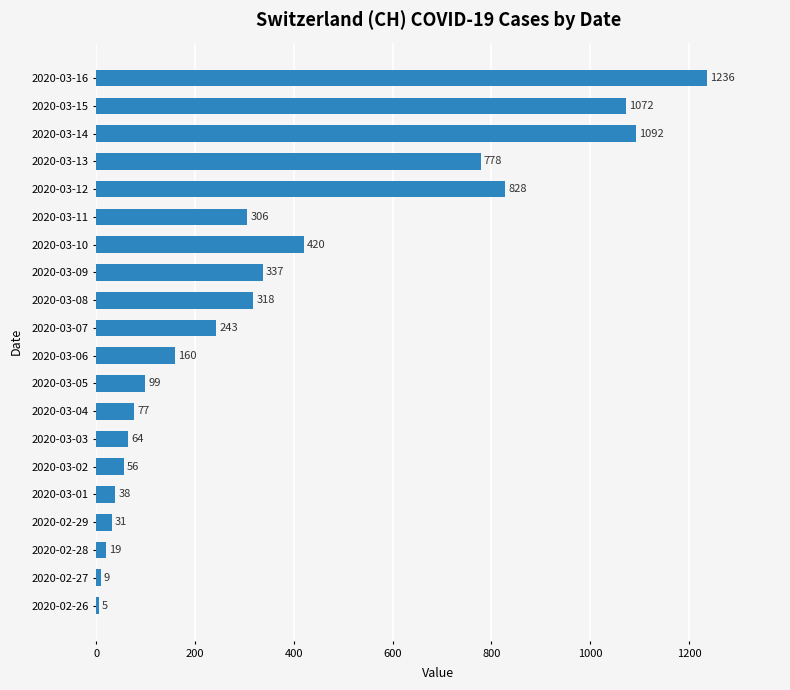

Between 2020-03-05 and 2020-03-09, which is larger?

2020-03-09